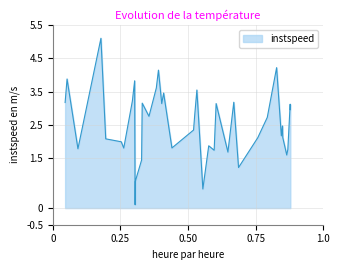

What is the greatest value displayed?

5.1